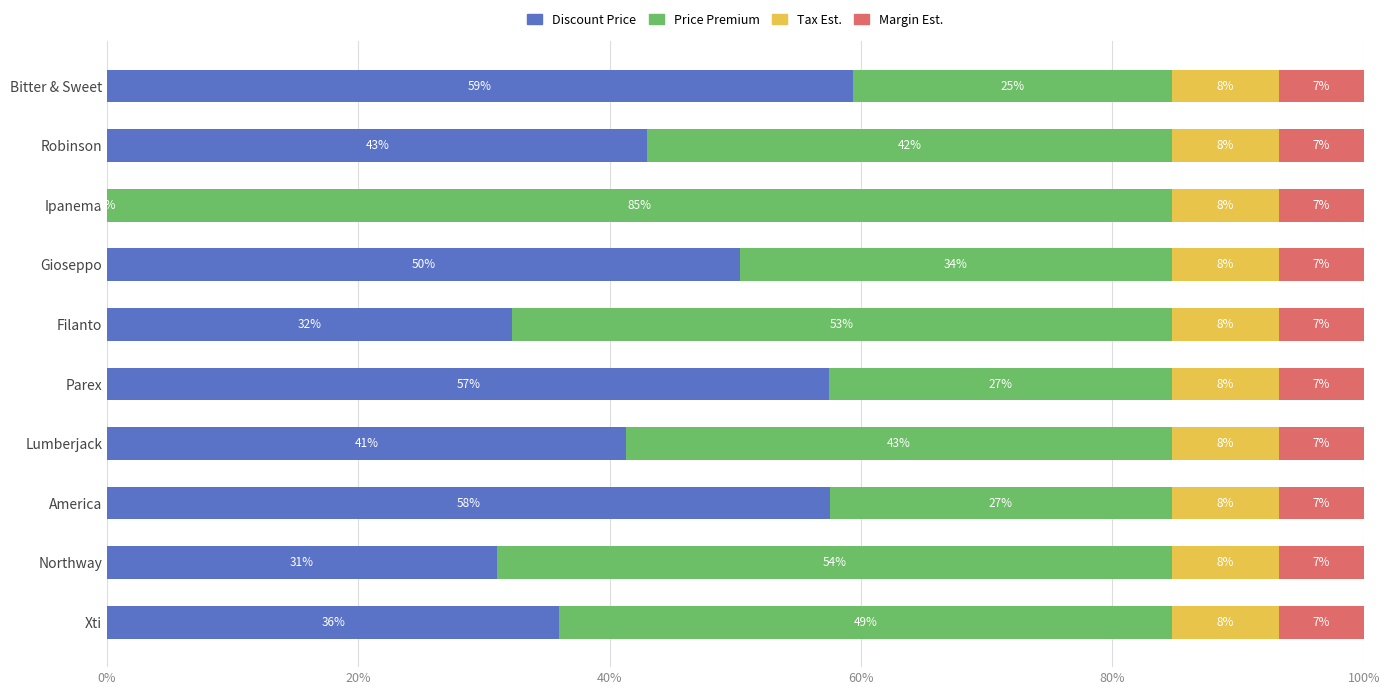

What are all the series names shown in the legend?

Discount Price, Price Premium, Tax Est., Margin Est.